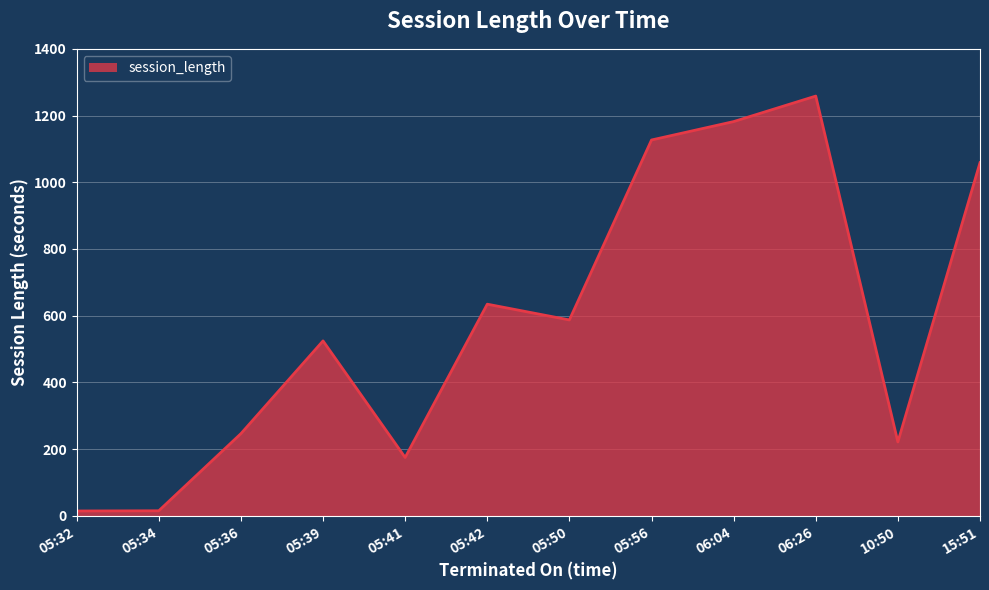

What is the ratio of the value at 10:50 to the value at 05:50?

0.4